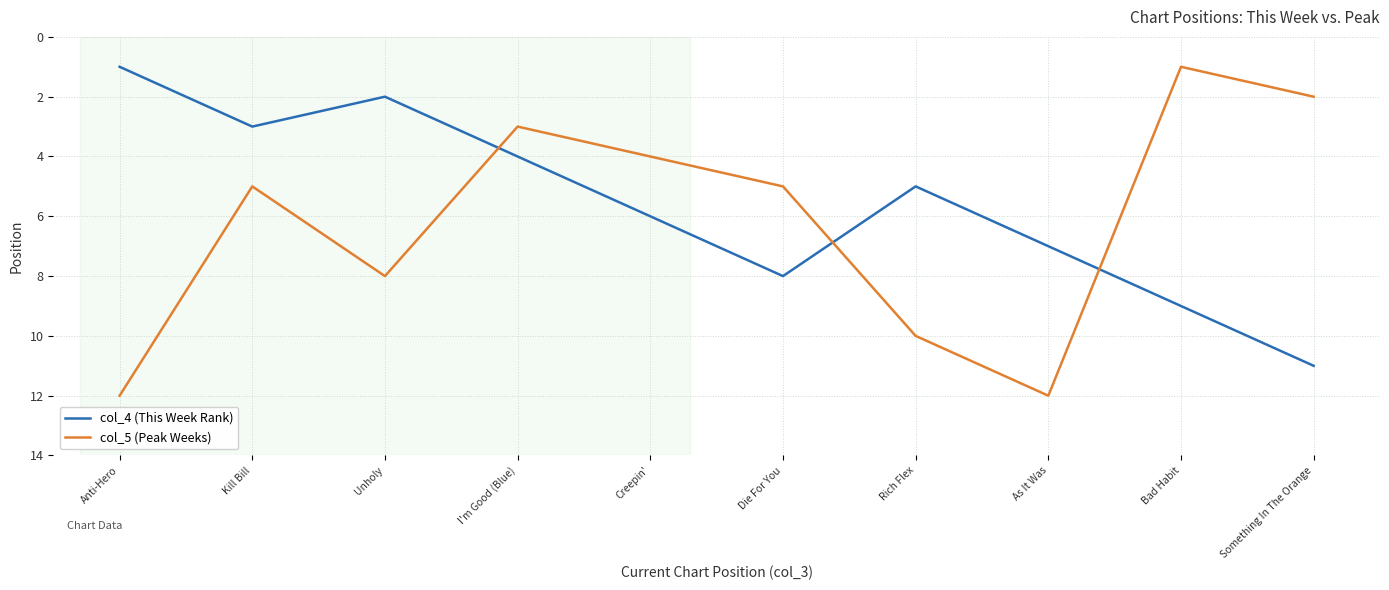

In col_5 (Peak Weeks), how many points are higher than both neighbors (excluding endpoints)?

2